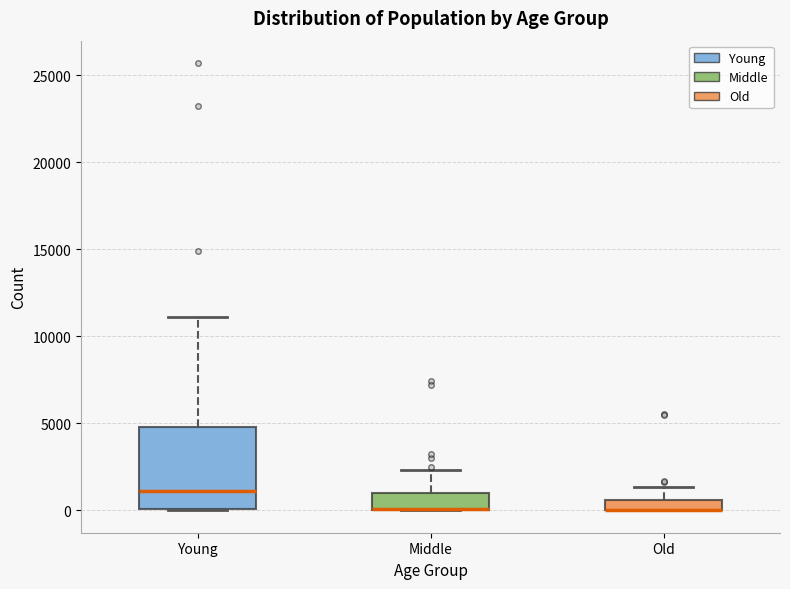

Which box is the tallest, from its lower edge to its upper edge?

Young